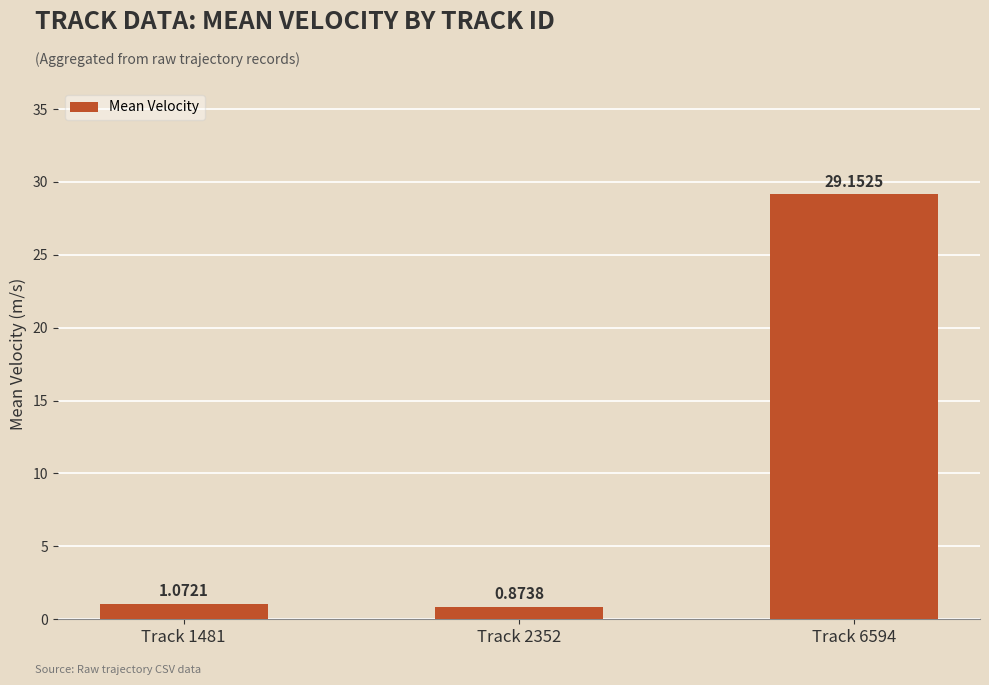

How many categories are shown in the chart?

3